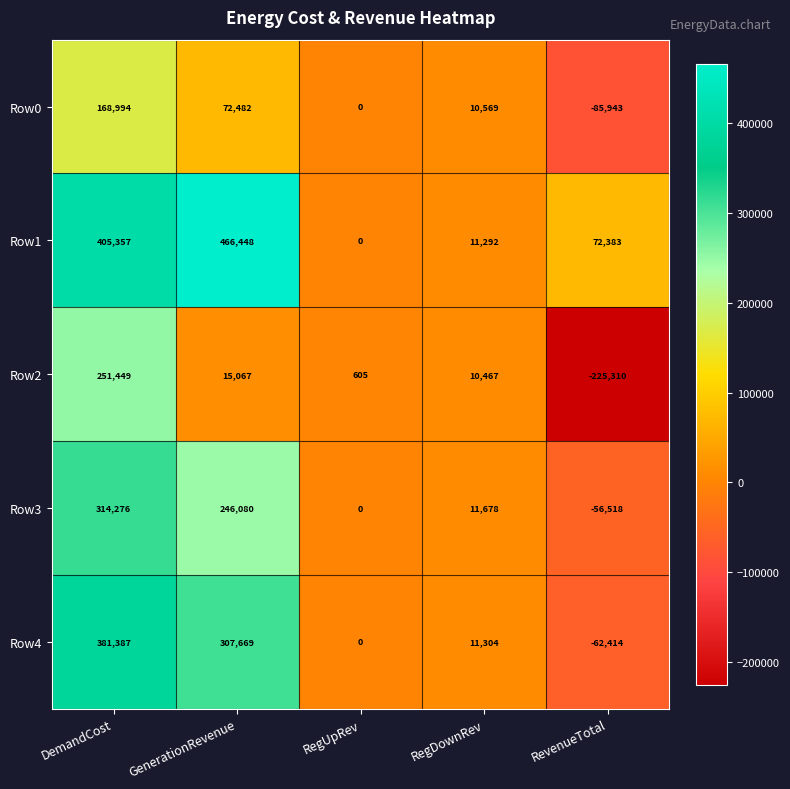

Count the number of data series in this chart.

5